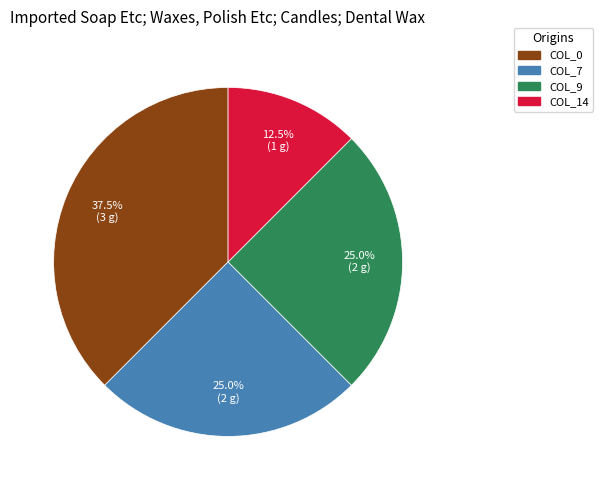

Is there a majority slice in this chart?

No